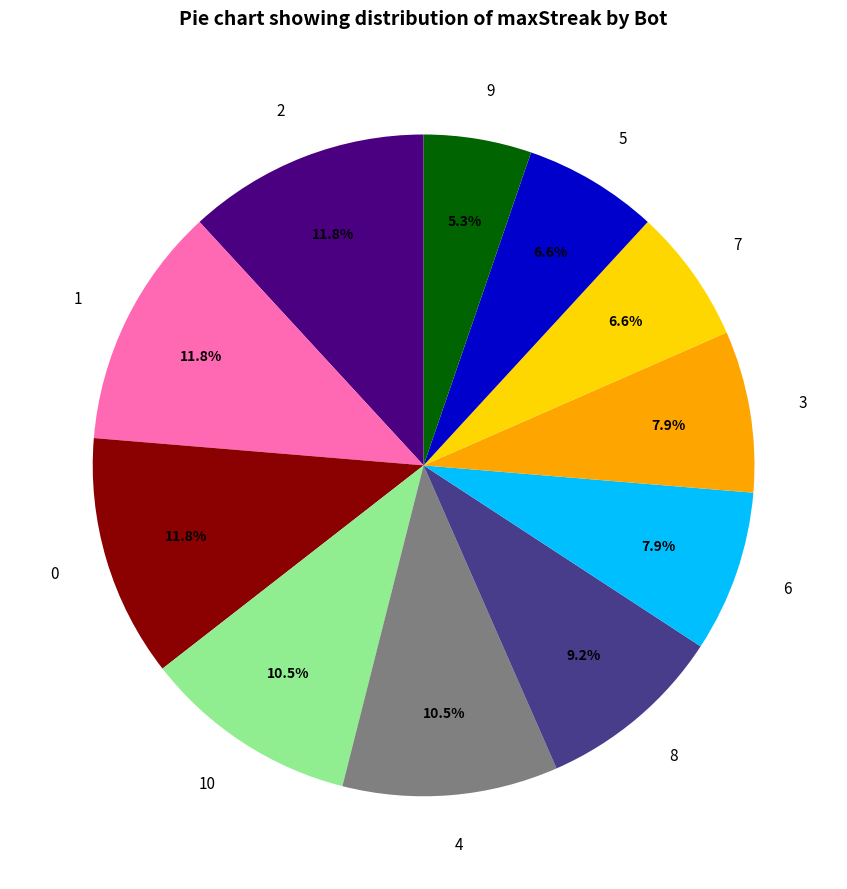

Is there a majority slice in this chart?

No